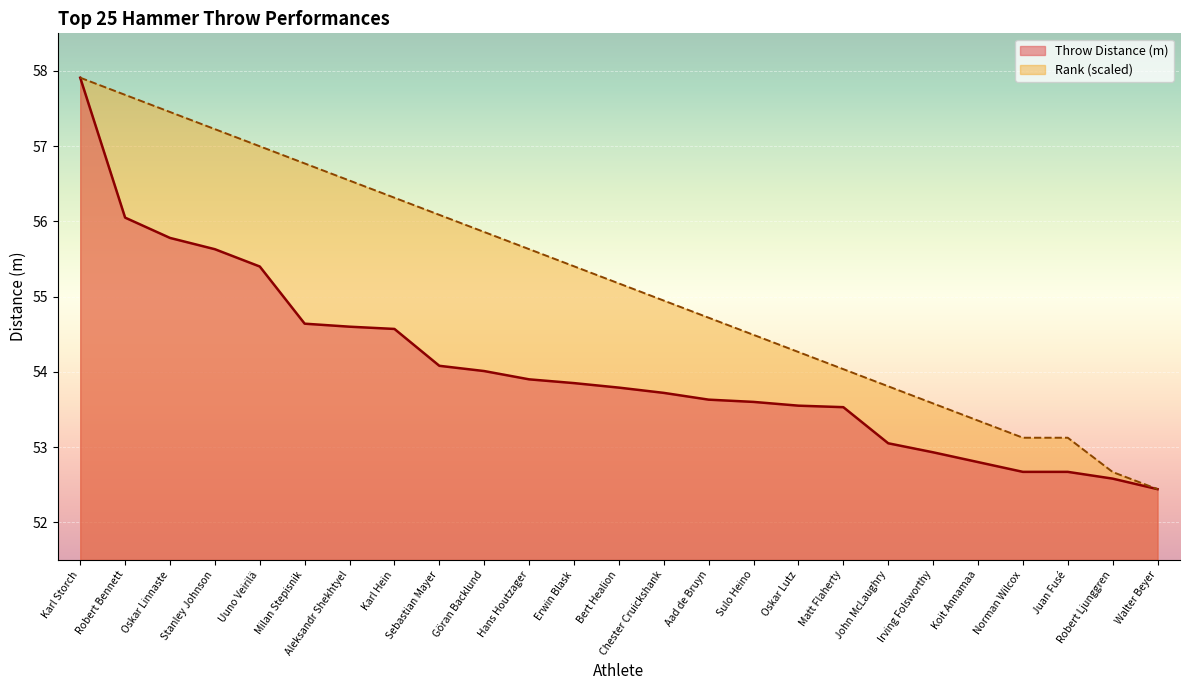

What is the spread (max minus min) of values at Robert Ljunggren?

0.1